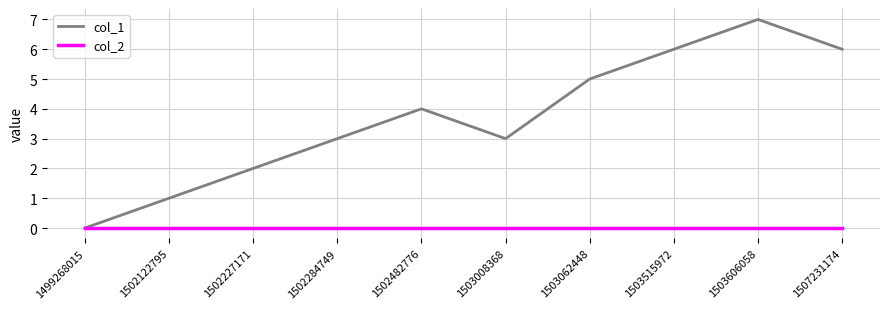

True or false: col_1 has a value of 2 at 1502227171.

True